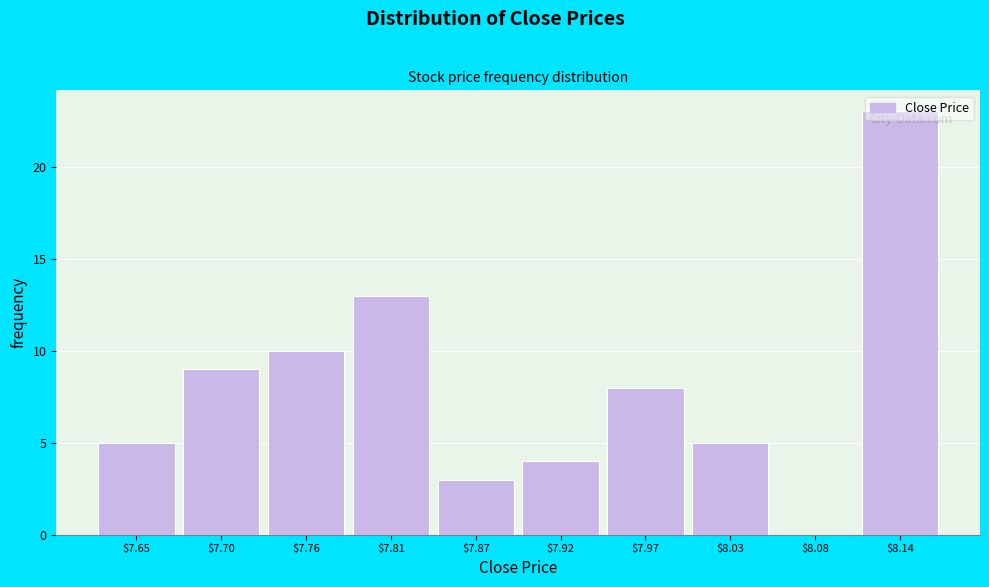

What is the sum of all values?

80